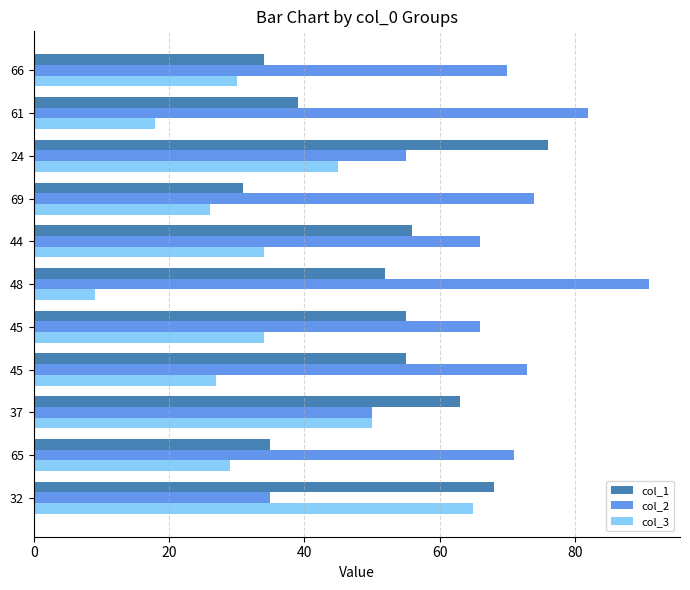

Count the number of data series in this chart.

3